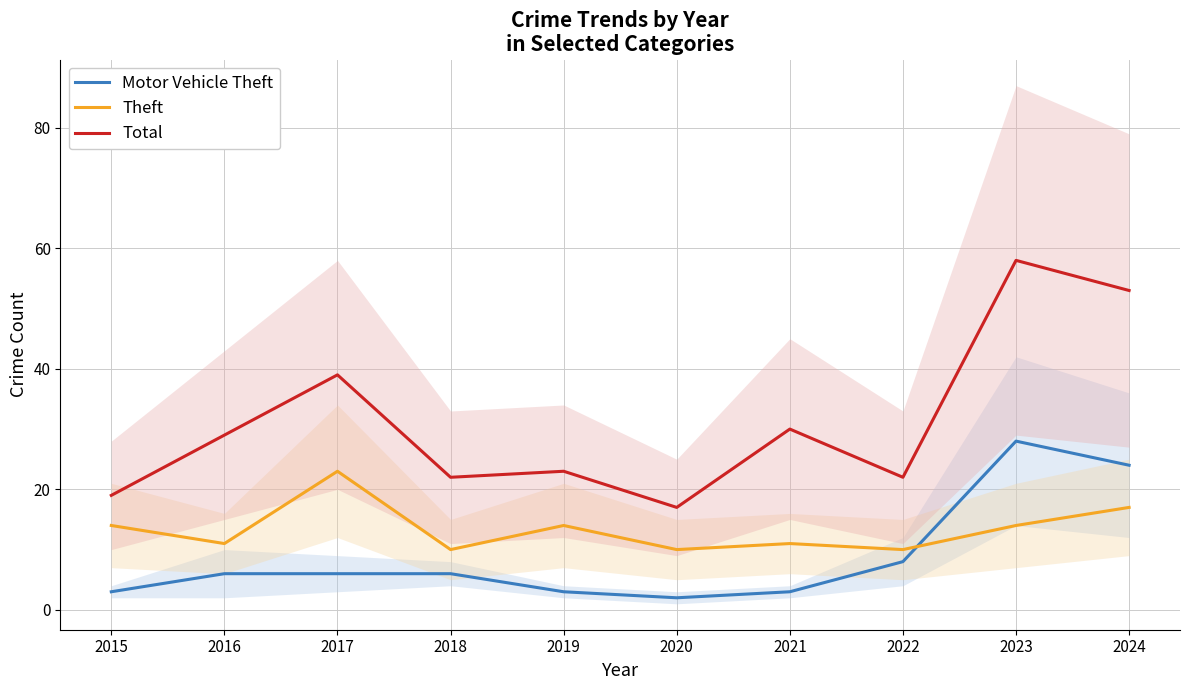

Reading left to right, list all the values displayed in this chart.

Motor Vehicle Theft: 3	6	6	6	3	2	3	8	28	24
Theft: 14	11	23	10	14	10	11	10	14	17
Total: 19	29	39	22	23	17	30	22	58	53